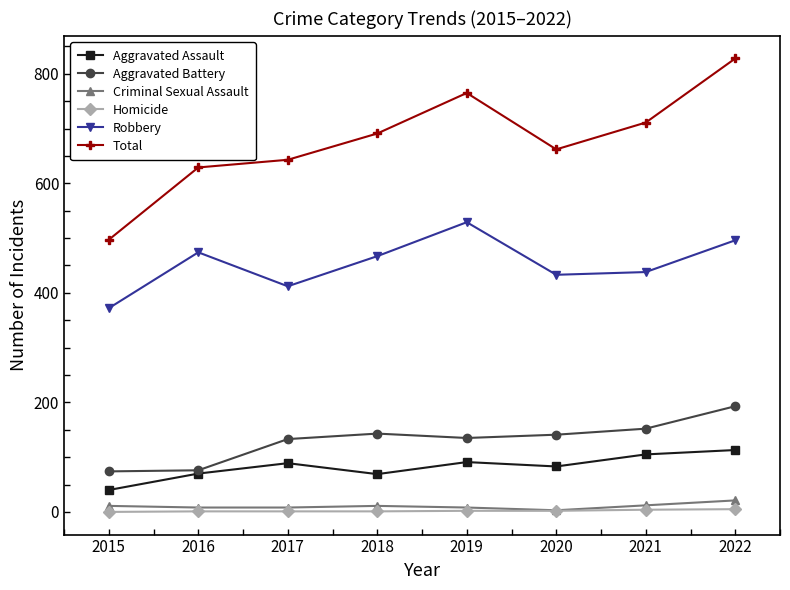

Which category has the highest value in the Aggravated Battery series?

2022